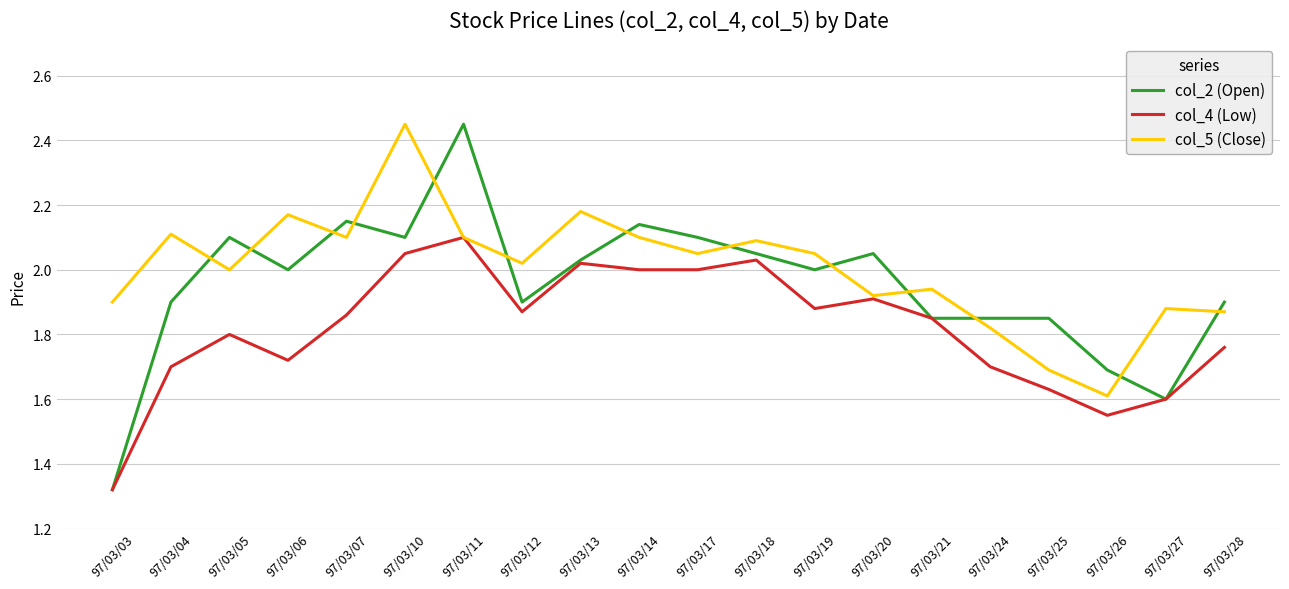

Where does the col_5 (Close) series first go above 2?

97/03/04